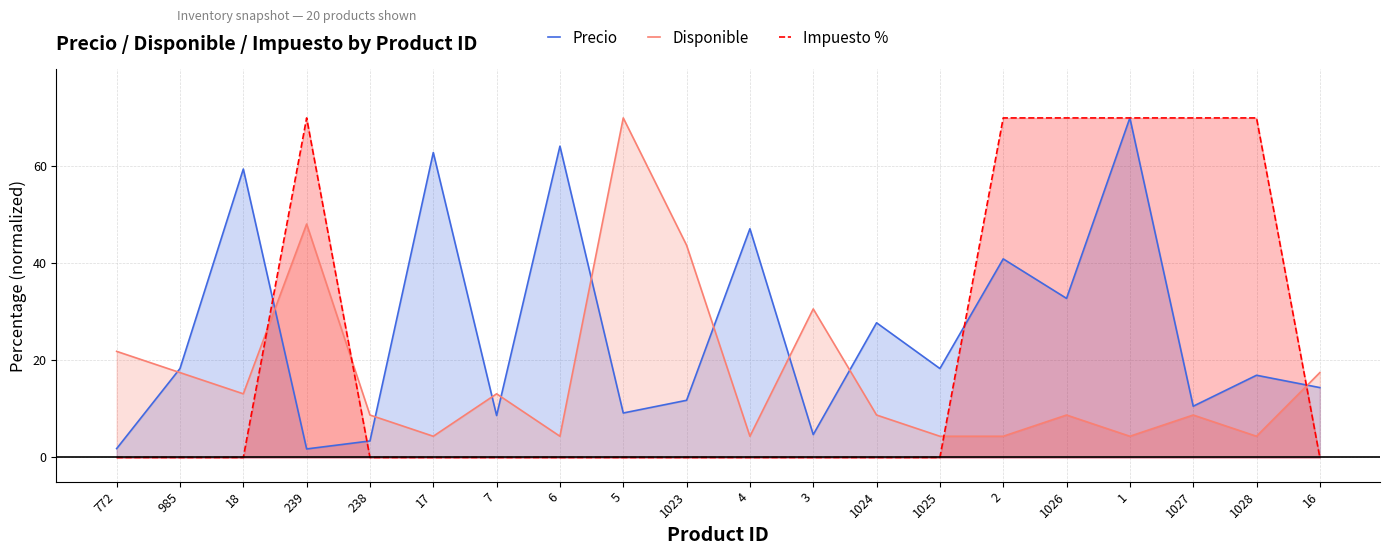

After their last crossing, which series has the higher values: Impuesto % or Disponible?

Disponible